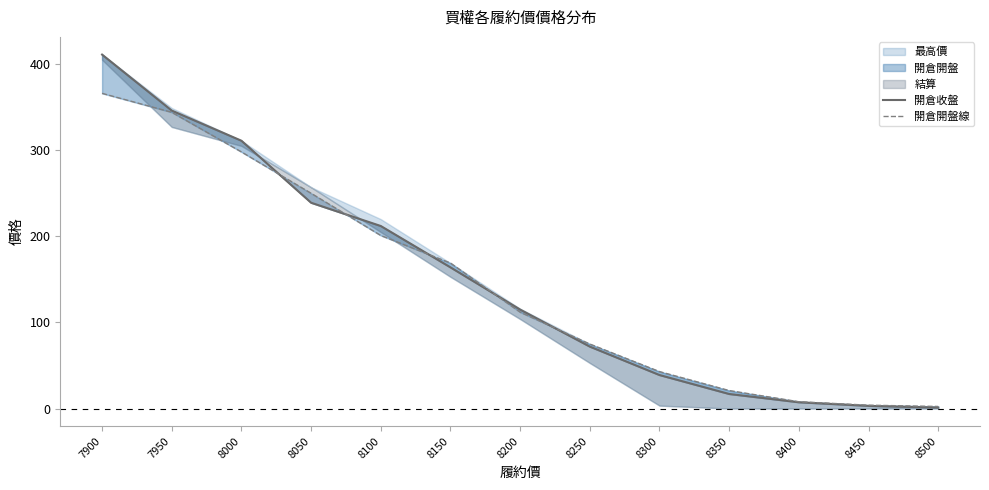

What is the approximate value of 開倉開盤線 at 8200?

112.0